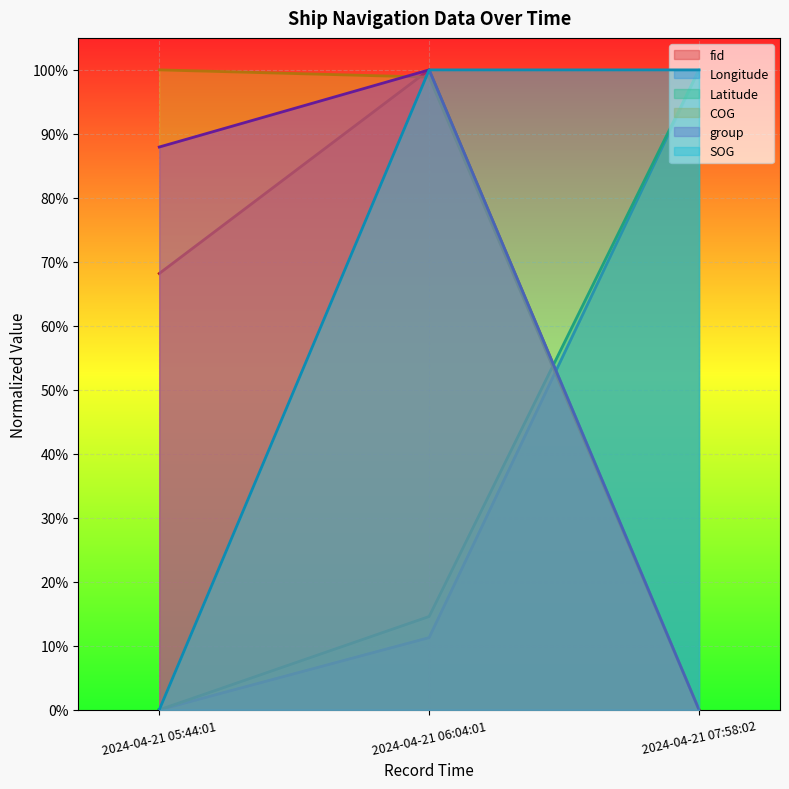

What is the average value of the SOG series?

0.7